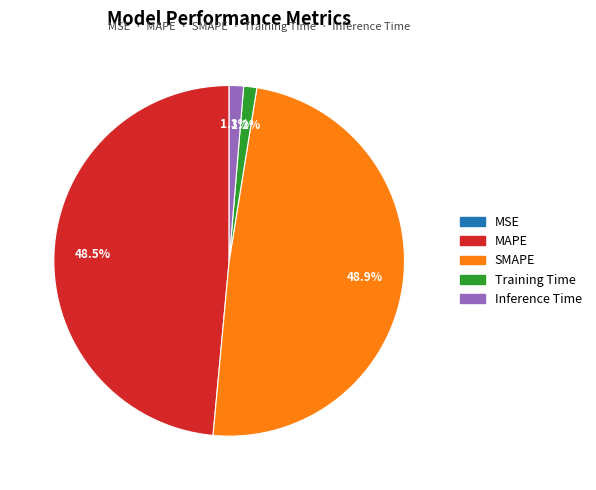

The Inference Time slice represents 11% of the pie. True or false?

False